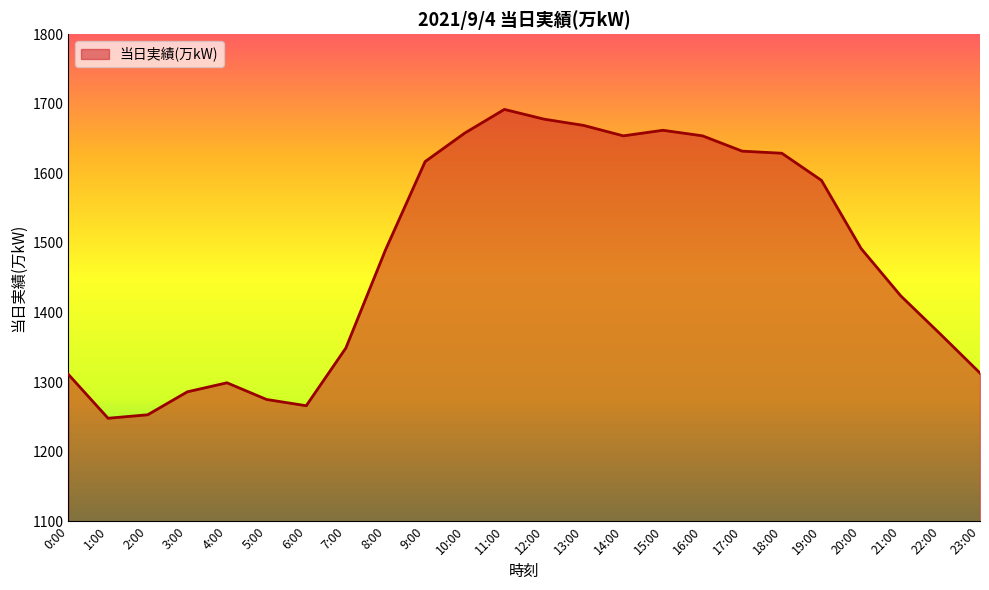

True or false: the data shows 1662 at 15:00.

True